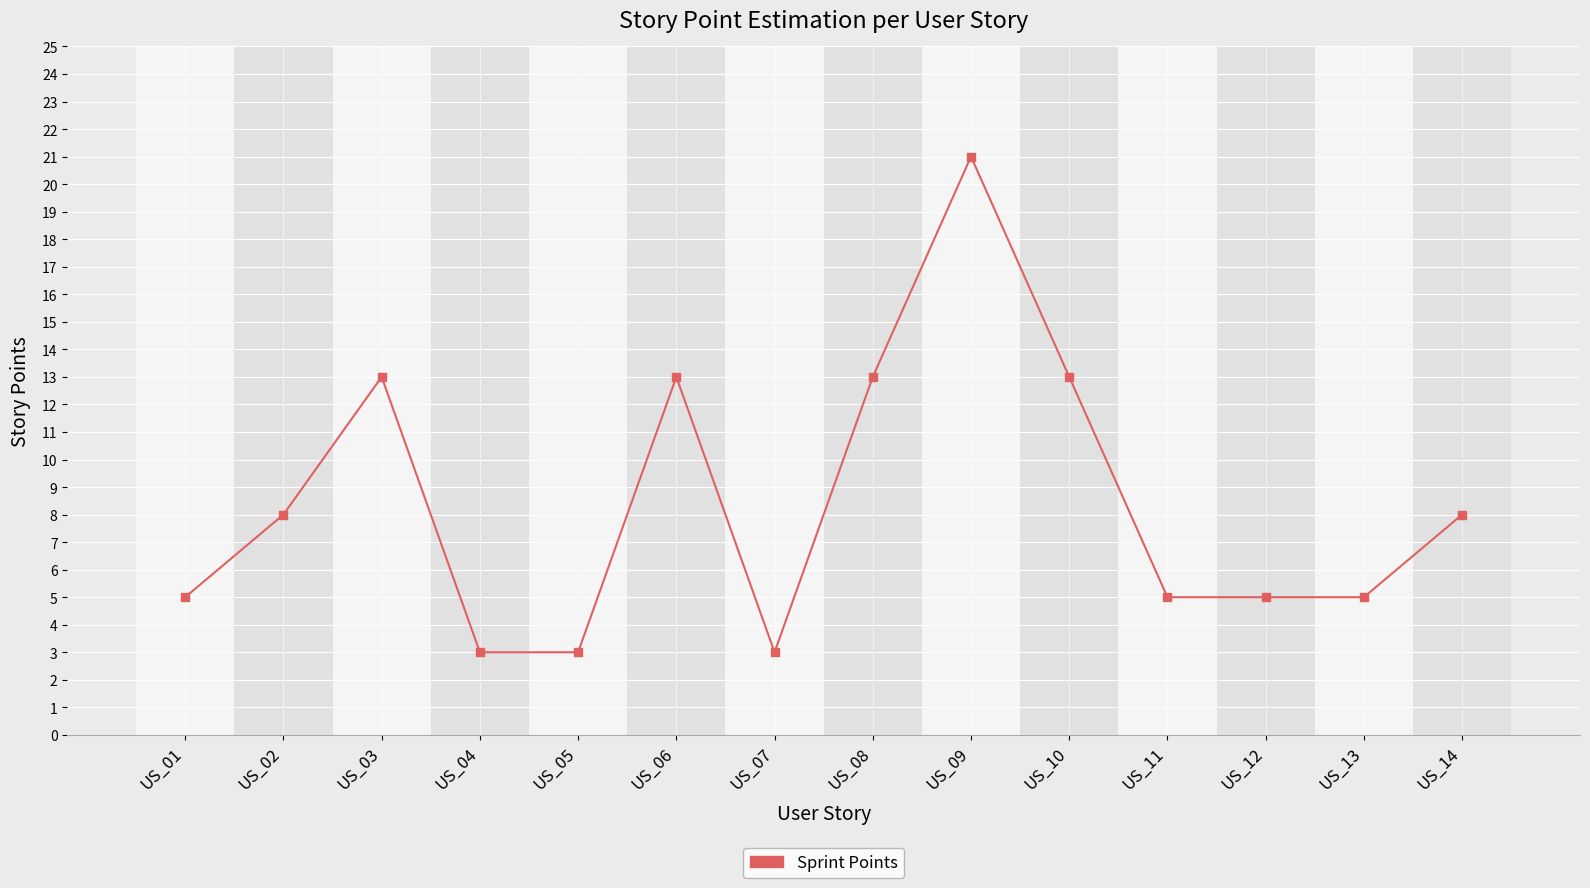

Where is the first local maximum?

US_03